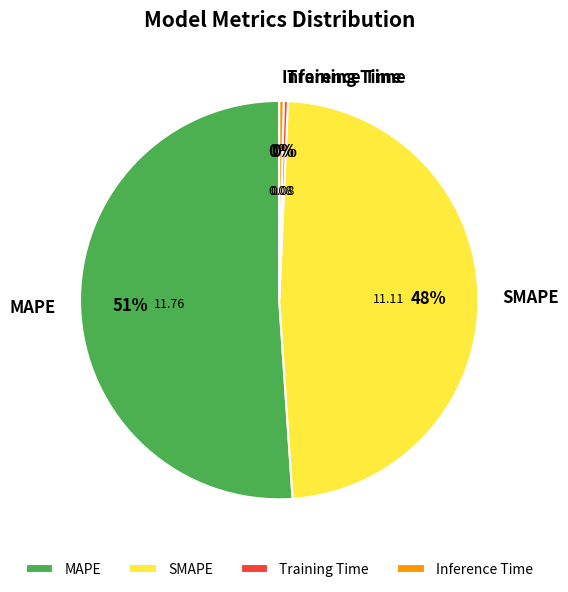

Which slice is the largest?

MAPE